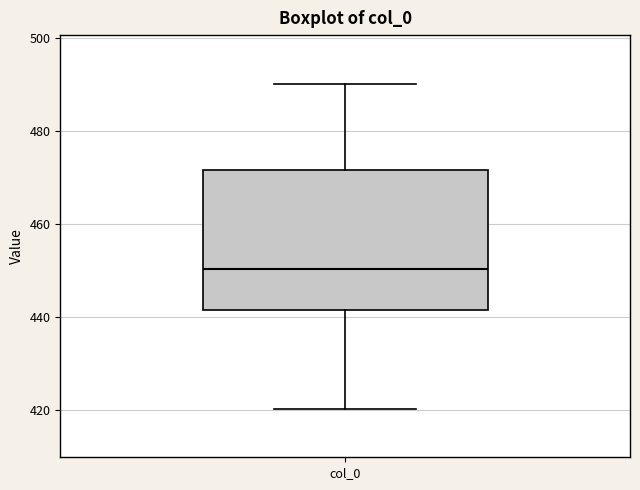

Read this box plot against the y-axis: the position of the median line, the range covered by the box, and the ends of both whiskers. The values are not printed on the chart, so give them approximately, as read against the axis.

median 450, box 442 to 472, whiskers 420 to 490